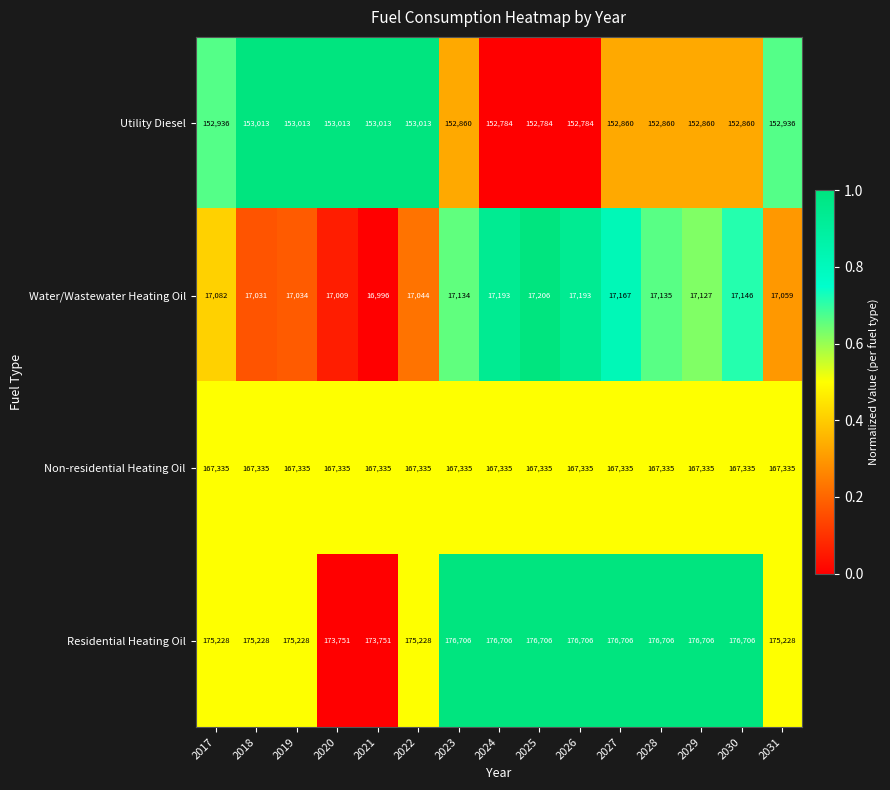

True or false: Utility Diesel has a value of 153013 at 2021.

True